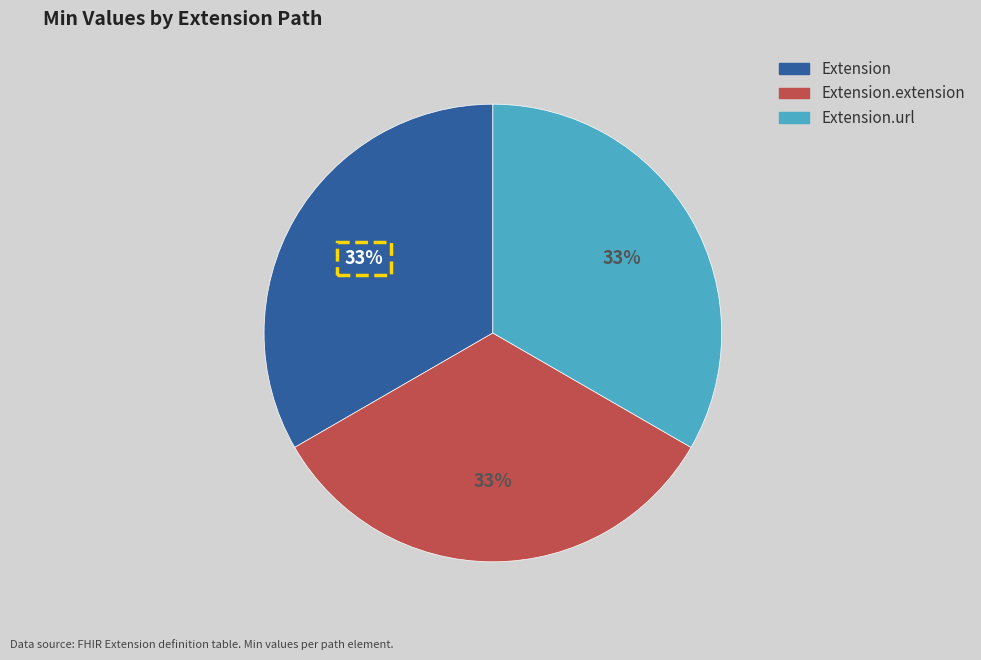

Is there a majority slice in this chart?

No